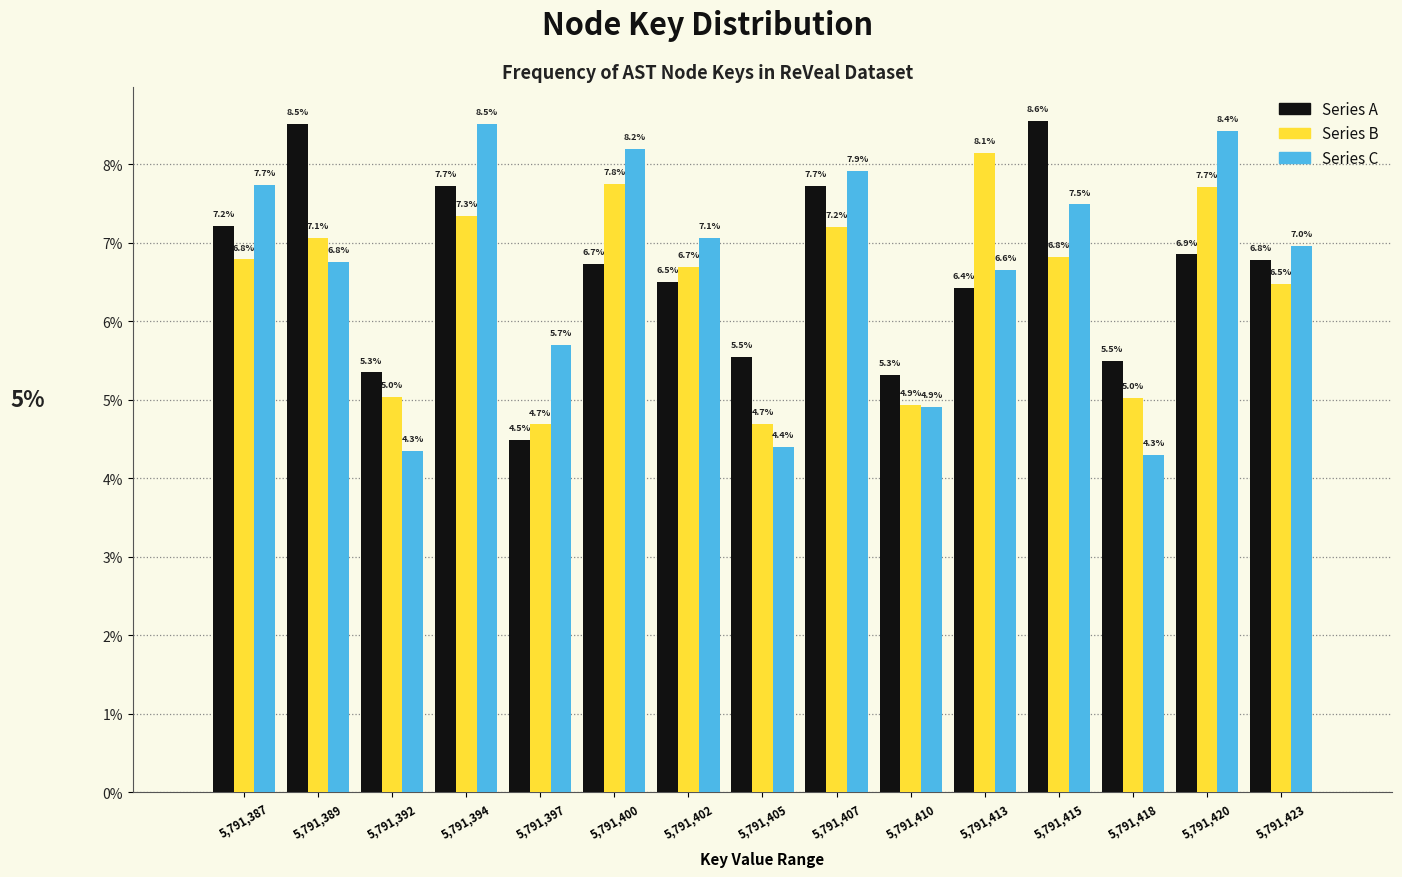

Reading left to right, extract all data points from this chart.

Series A: 7.2	8.5	5.3	7.7	4.5	6.7	6.5	5.5	7.7	5.3	6.4	8.6	5.5	6.9	6.8
Series B: 6.8	7.1	5.0	7.3	4.7	7.8	6.7	4.7	7.2	4.9	8.1	6.8	5.0	7.7	6.5
Series C: 7.7	6.8	4.3	8.5	5.7	8.2	7.1	4.4	7.9	4.9	6.6	7.5	4.3	8.4	7.0